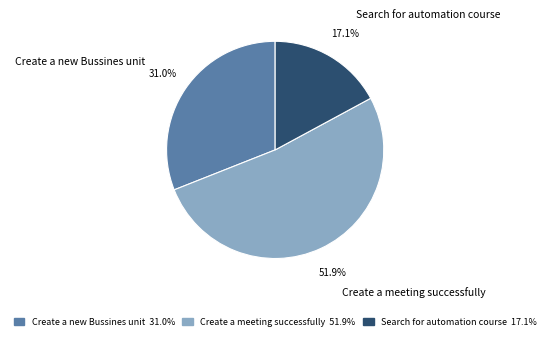

What is the ratio of the value at Create a new Bussines unit to the value at Create a meeting successfully?

0.6